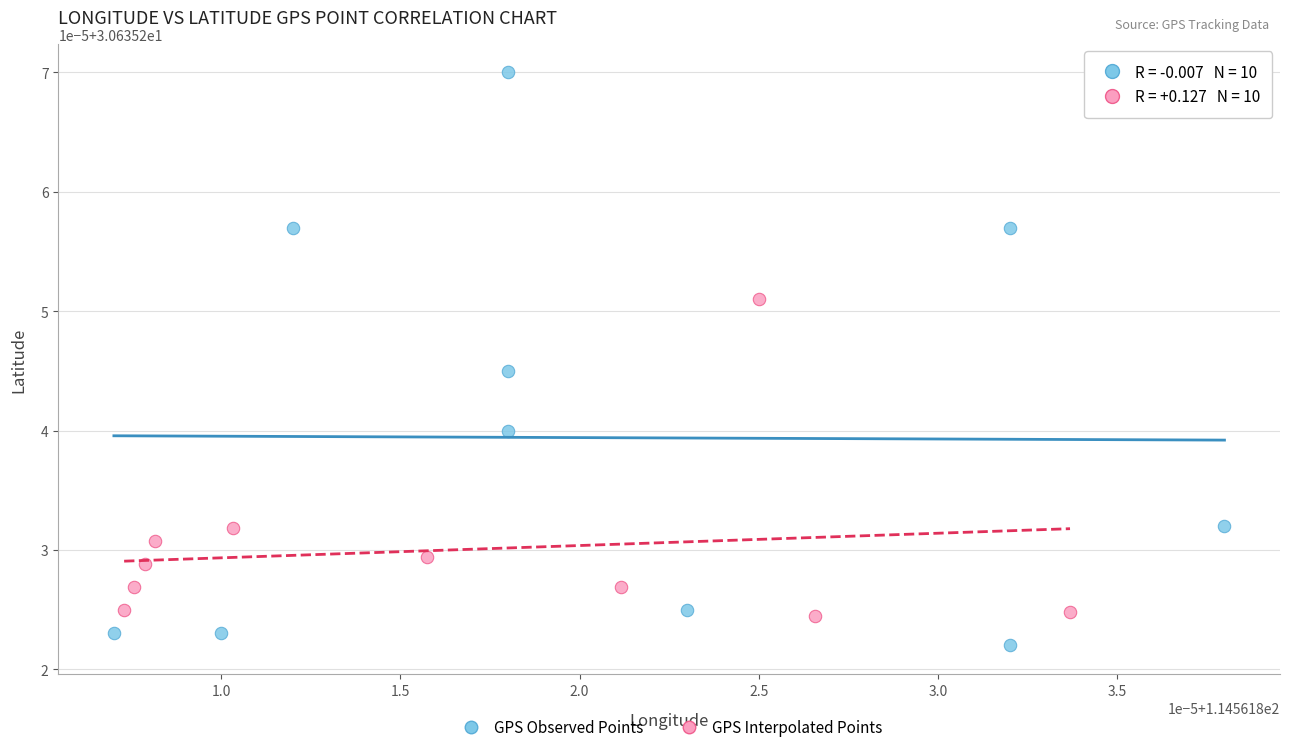

Which series has the largest Y range (max minus min)?

GPS Observed Points